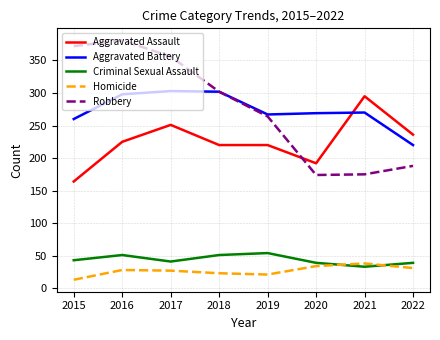

True or false: Aggravated Battery has a value of 377 at 2020.

False